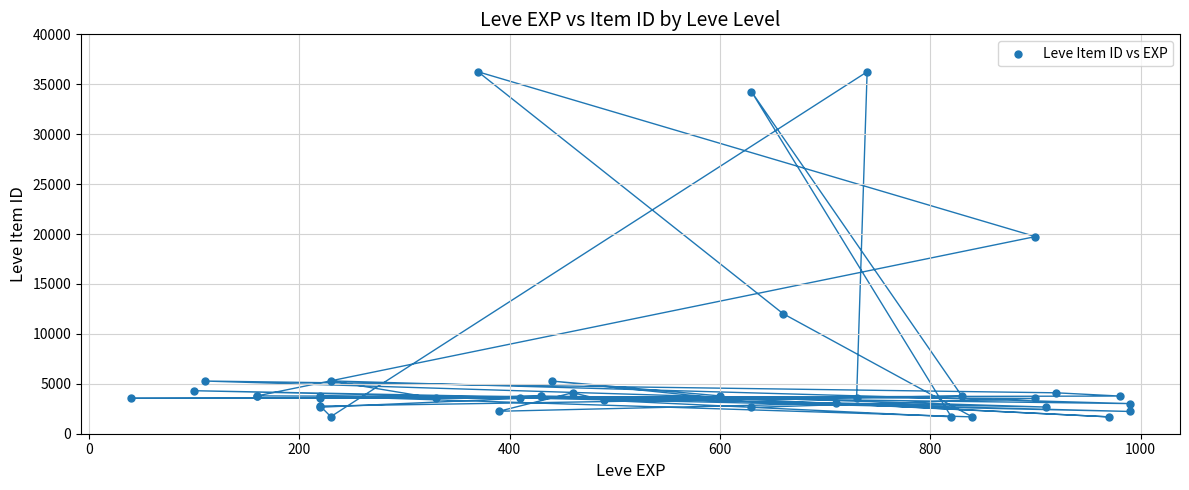

What Y value in the scatter plot is closest to 18967?

19744